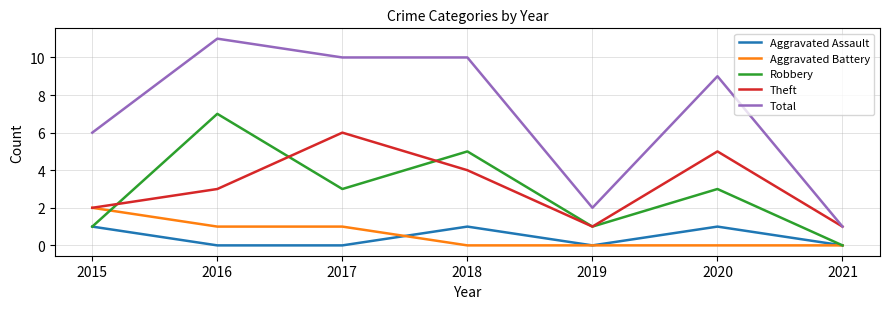

Count the number of data series in this chart.

5